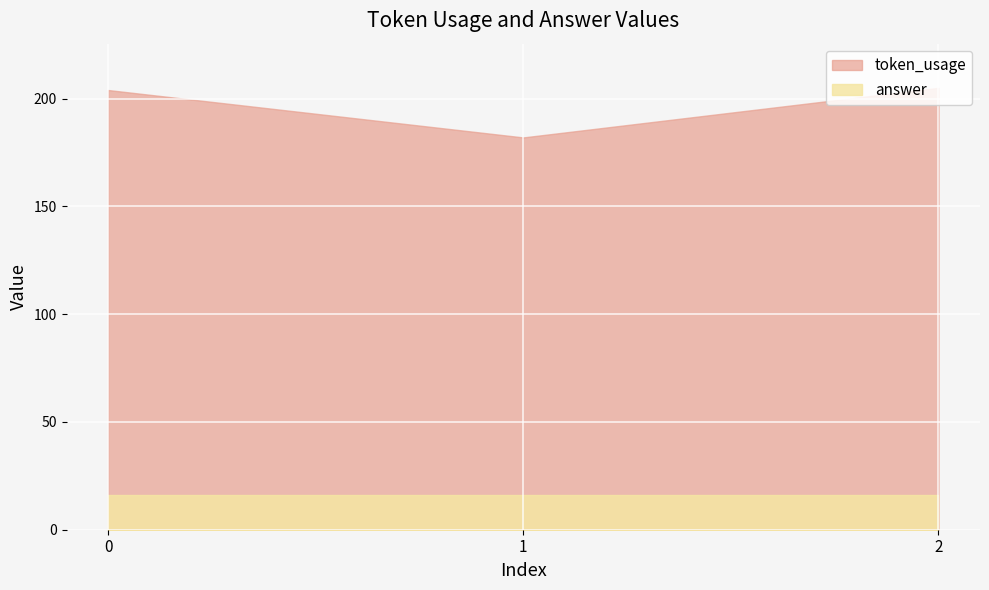

Is it true that answer equals 7 at 1?

False